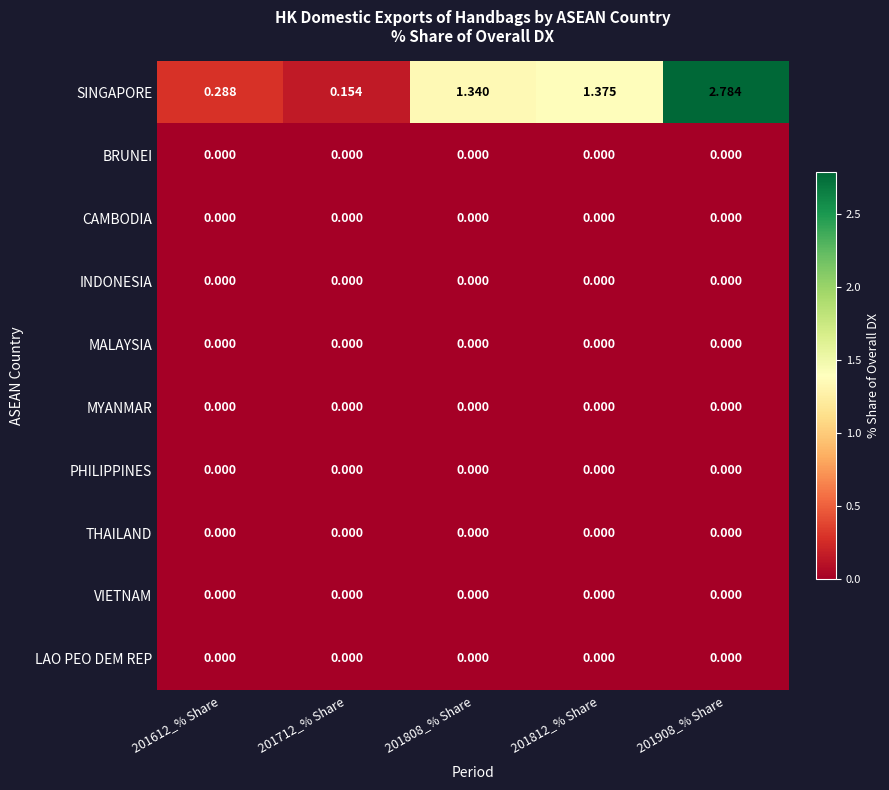

Which series has the largest total across all categories?

SINGAPORE